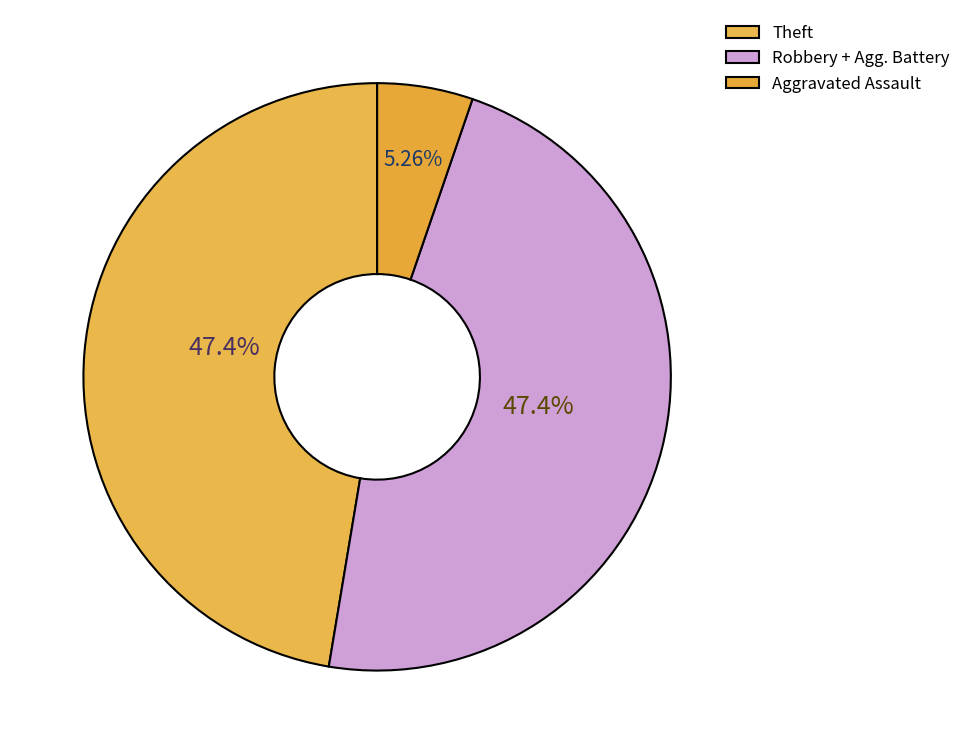

True or false: Theft accounts for 56% of the total.

False